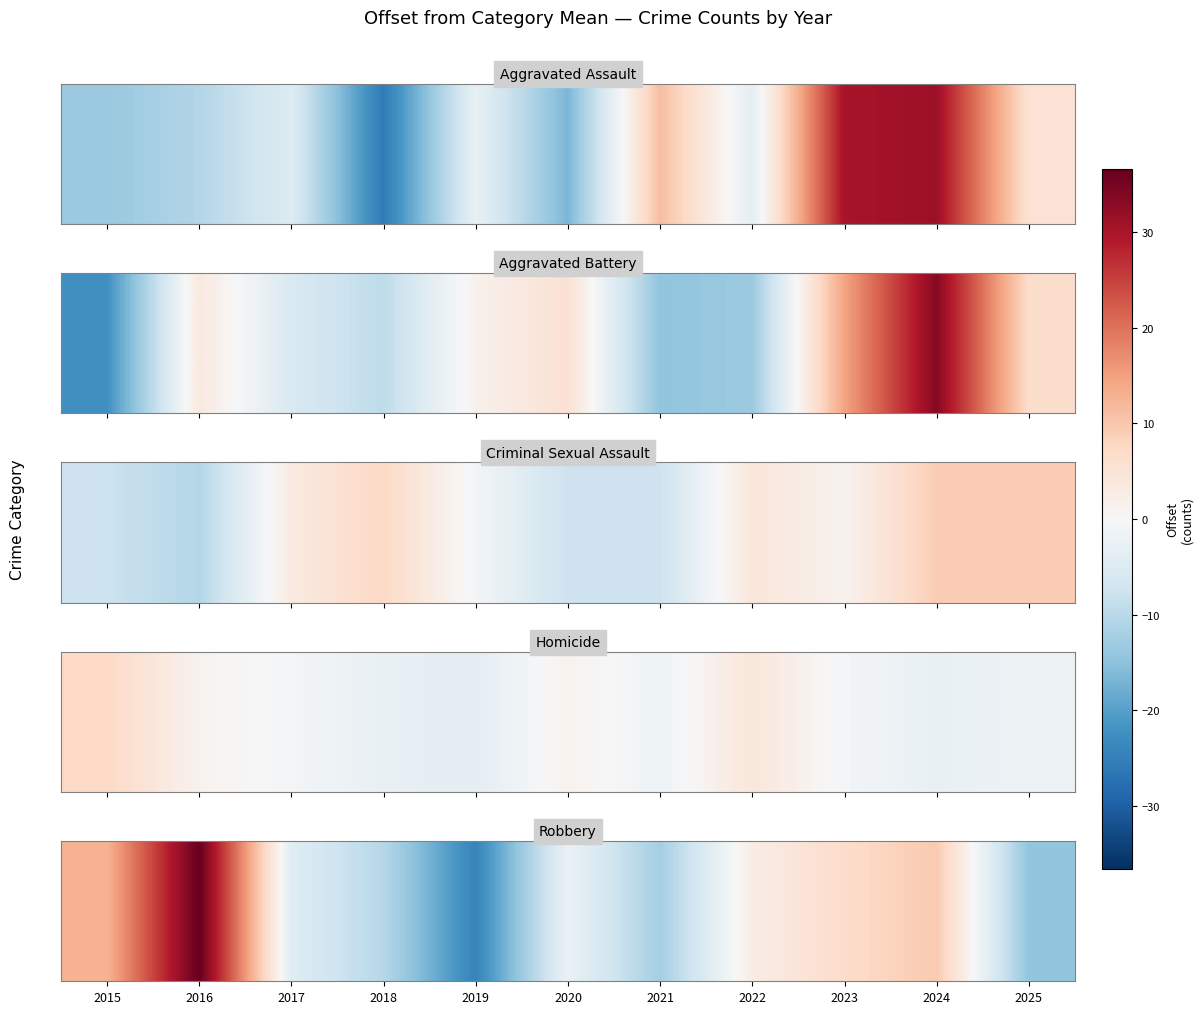

How many data points does each series have?

11